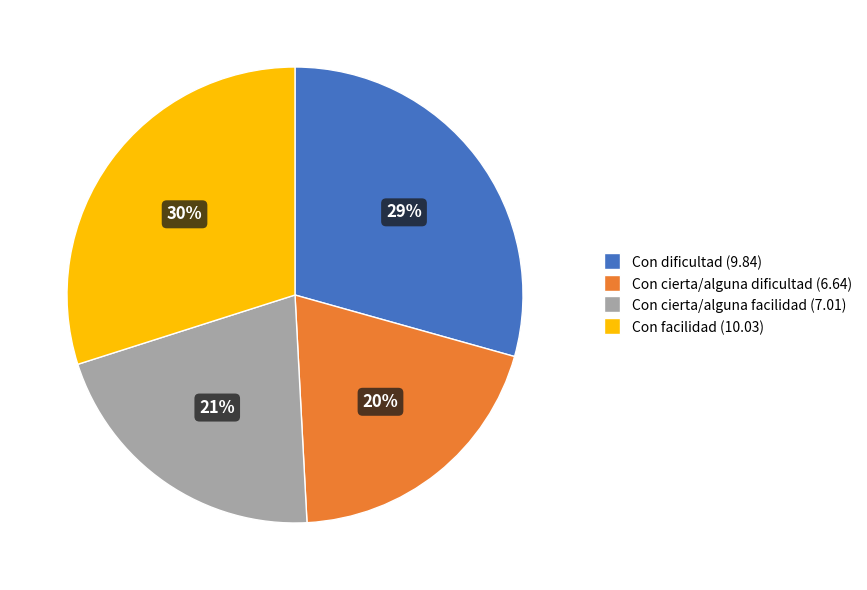

How many segments does this pie chart have?

4